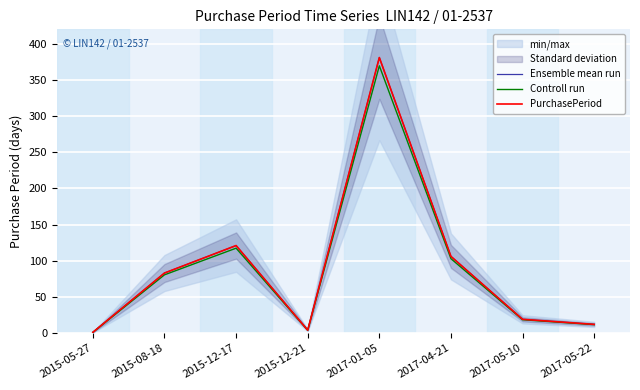

True or false: PurchasePeriod and Controll run cross at least once.

False